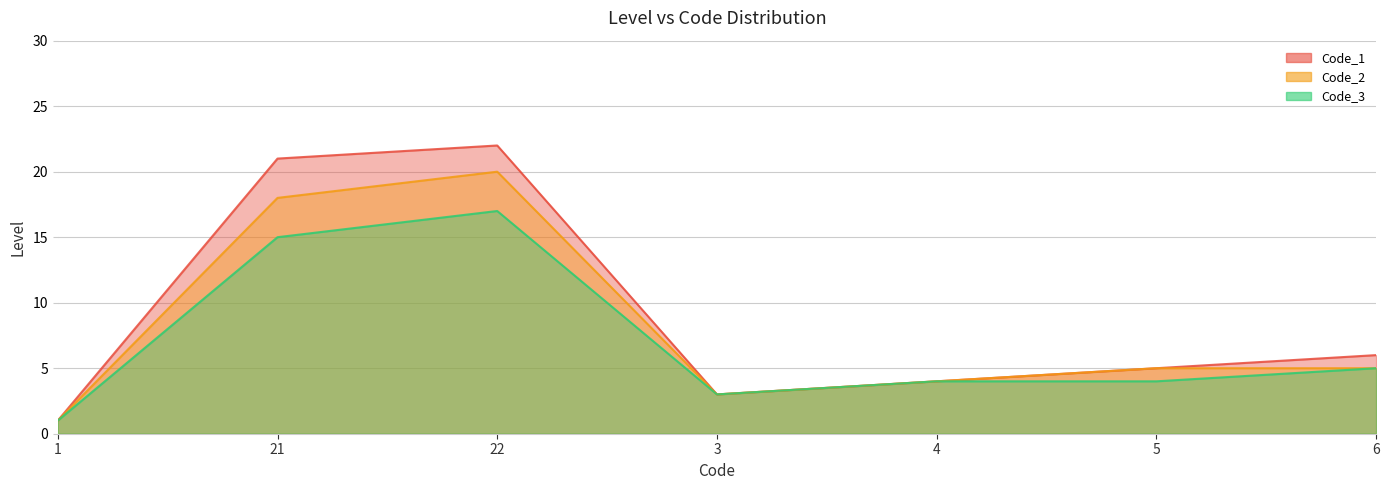

Rank the series by their maximum value, from highest to lowest.

Code_1, Code_2, Code_3